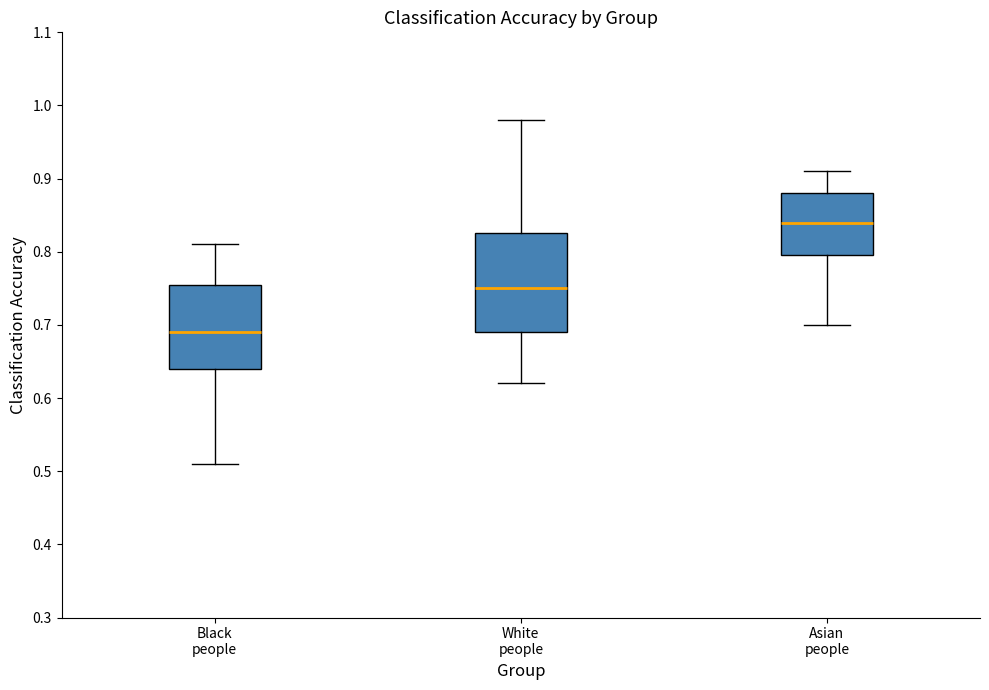

Reading left to right, read every box against the y-axis: the position of its median line, the range the box covers, and the ends of its whiskers. The values are not printed on the chart, so give them approximately, as read against the axis.

Black people: median 0.69, box 0.64 to 0.76, whiskers 0.51 to 0.81
White people: median 0.75, box 0.69 to 0.83, whiskers 0.62 to 0.98
Asian people: median 0.84, box 0.80 to 0.88, whiskers 0.70 to 0.91